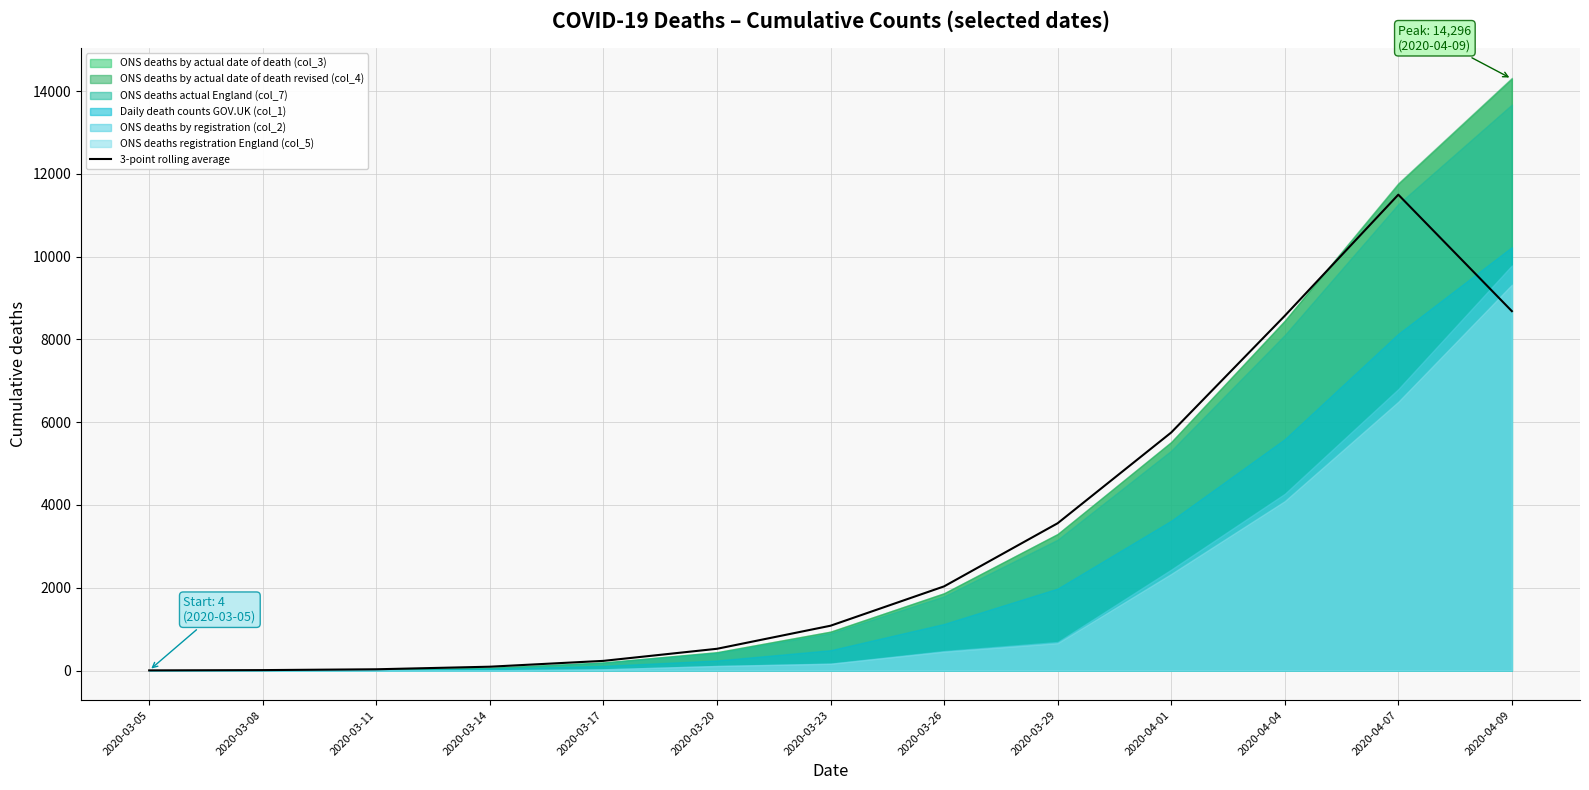

What is the difference between the maximum and second lowest values?

11487.0